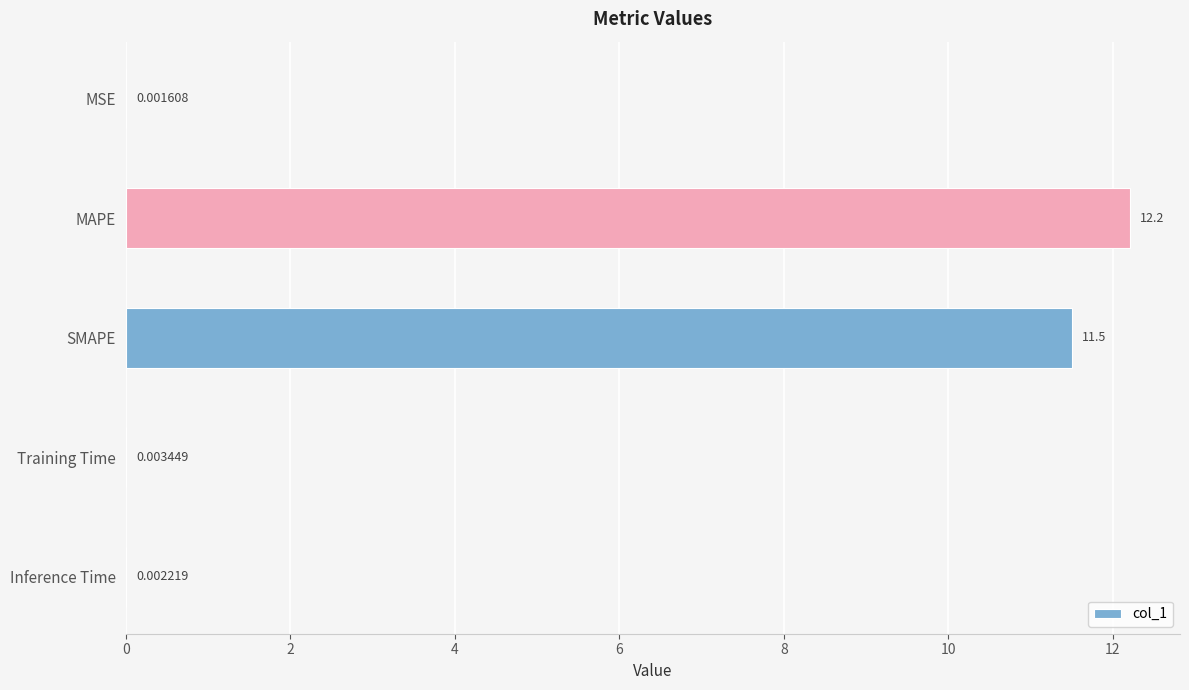

Which category has the highest value across all series?

MAPE